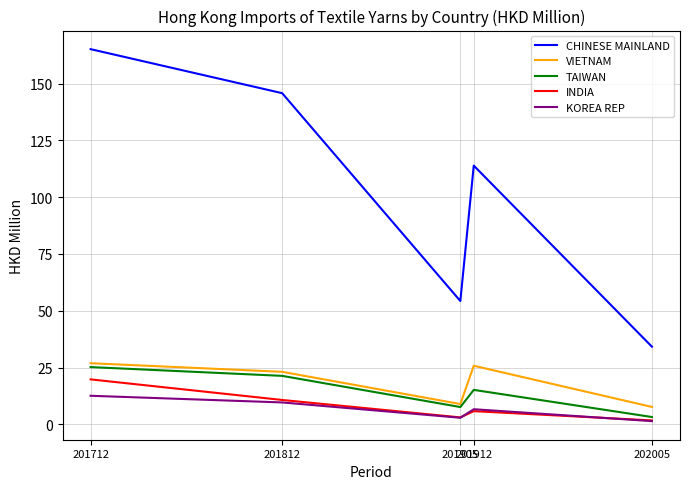

What is the greatest value displayed?

165.1